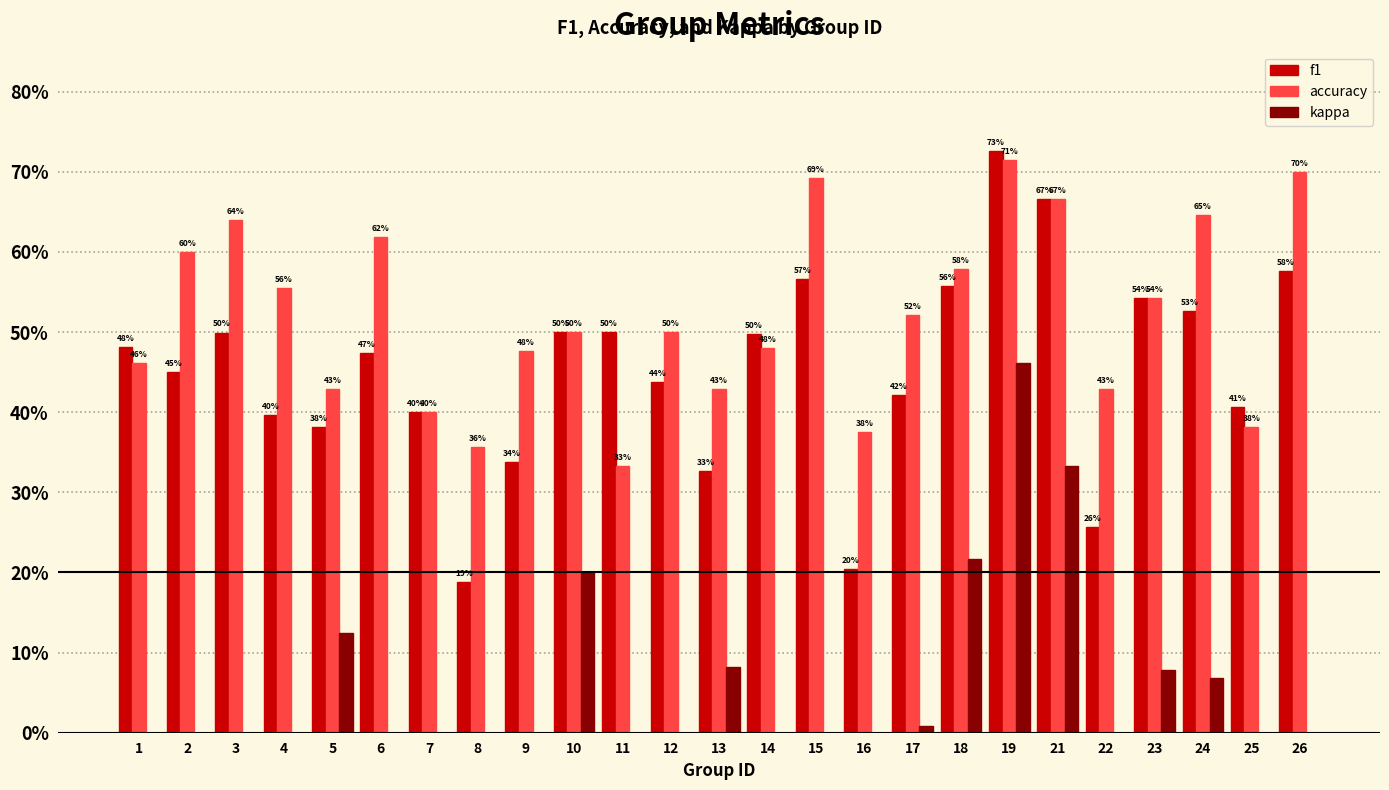

Rank the series by their maximum value, from highest to lowest.

f1, accuracy, kappa